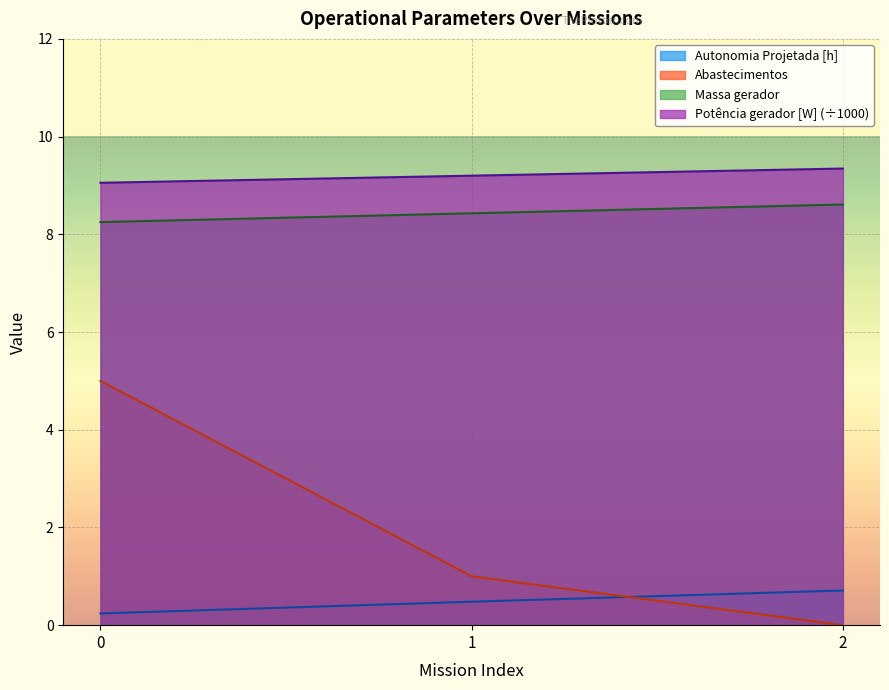

The Autonomia Projetada [h] series shows 0.2 at 0. True or false?

True